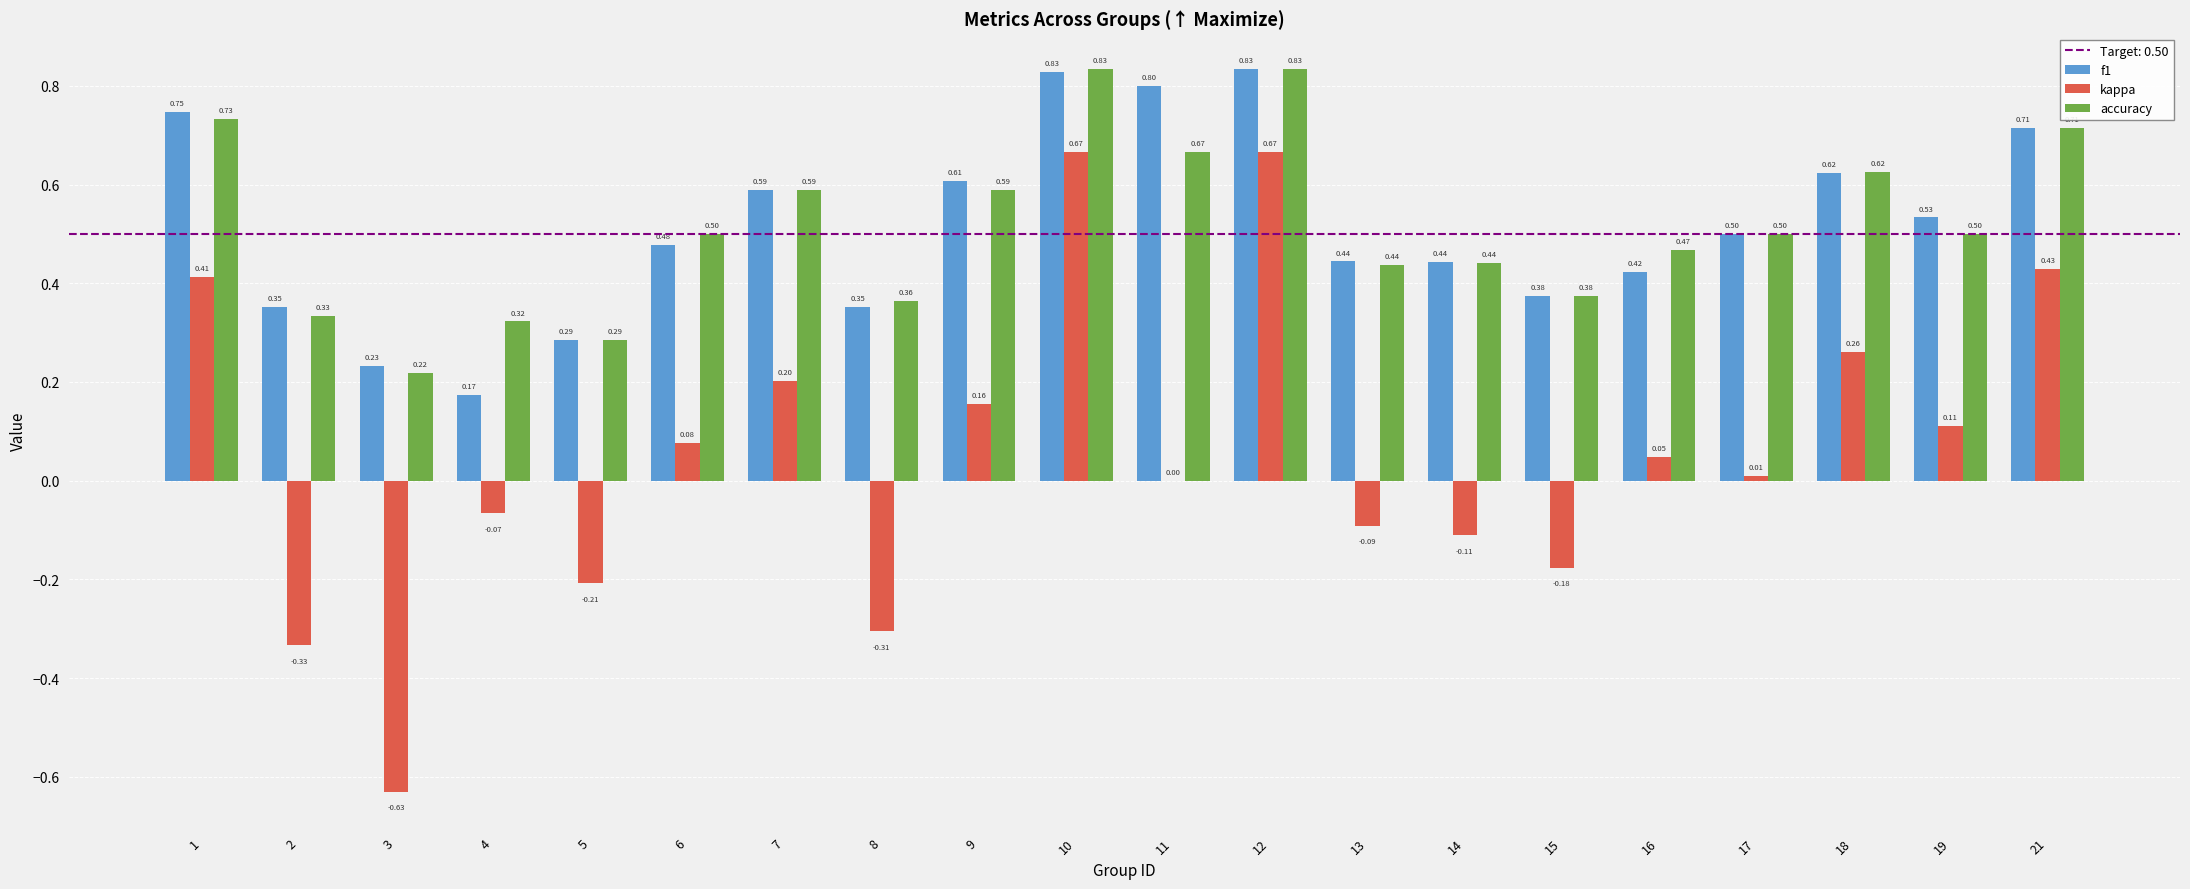

Which series has the widest spread of values?

kappa